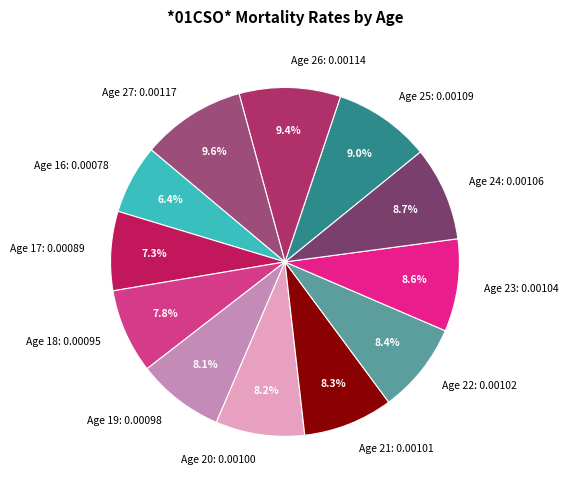

What percentage do Age 20: 0.00100 and Age 23: 0.00104 together represent?

16.8%